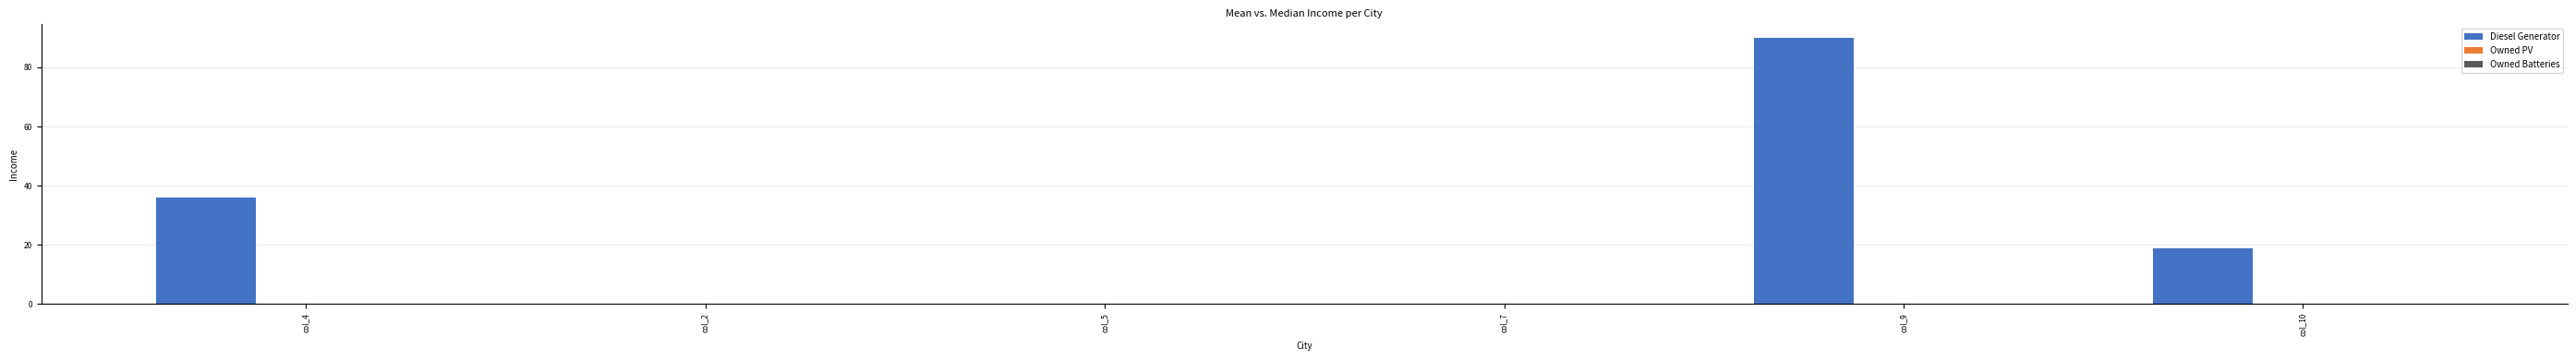

The chart shows a value of 43 at col_7. True or false?

False